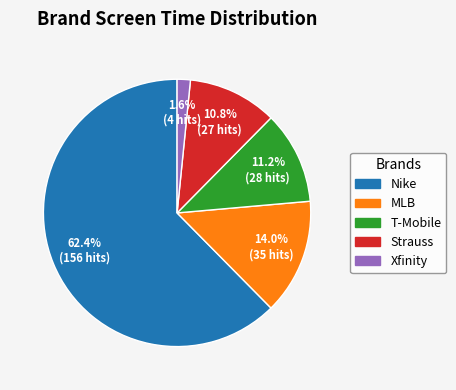

How much of the chart is everything except Nike?

37.6%